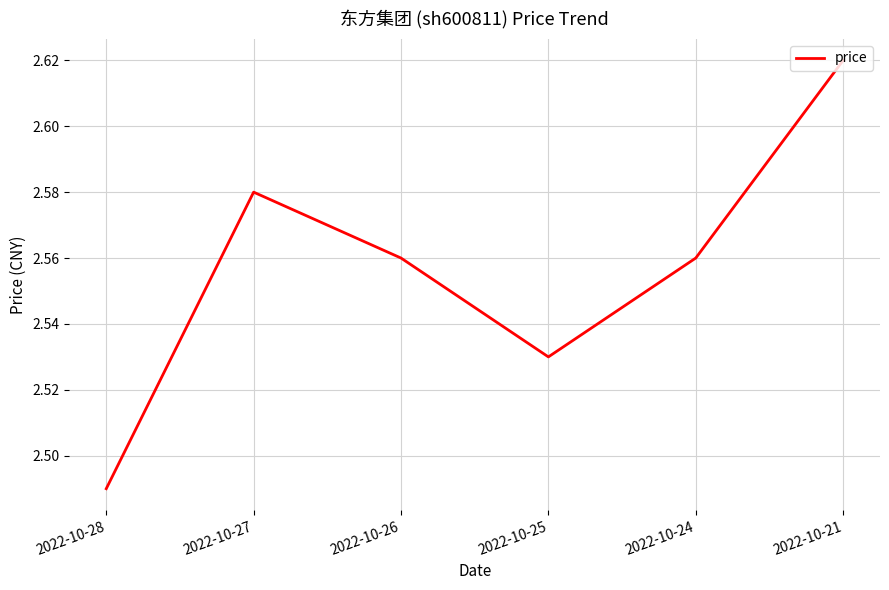

How many interior local valleys (lower than both neighbors) does the data have?

1